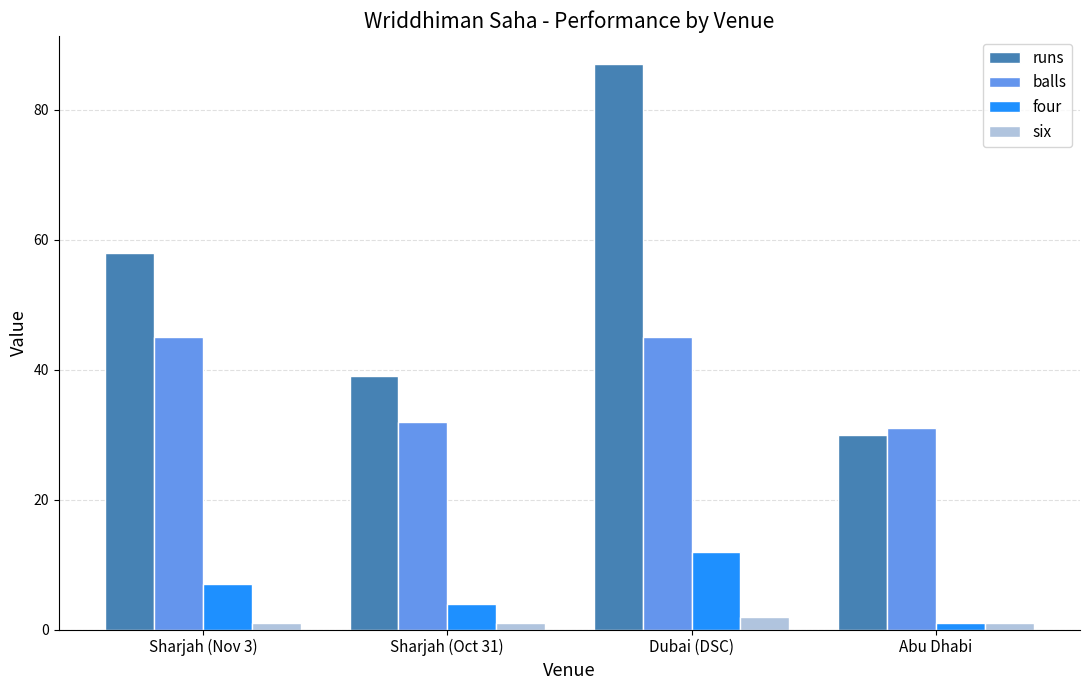

How many data points in four are less than 7?

2